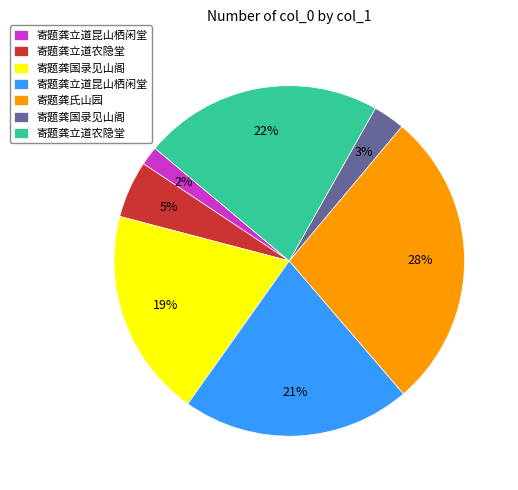

How many slices are in this pie chart?

7